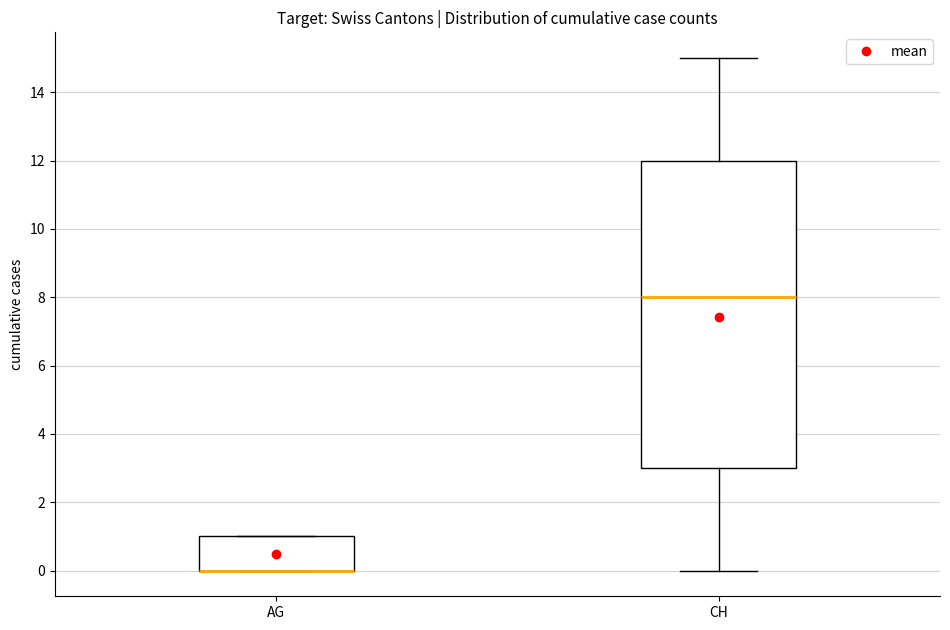

Where is the upper edge of the box for CH on the y-axis? The values are not printed on the chart, so give them approximately, as read against the axis.

12